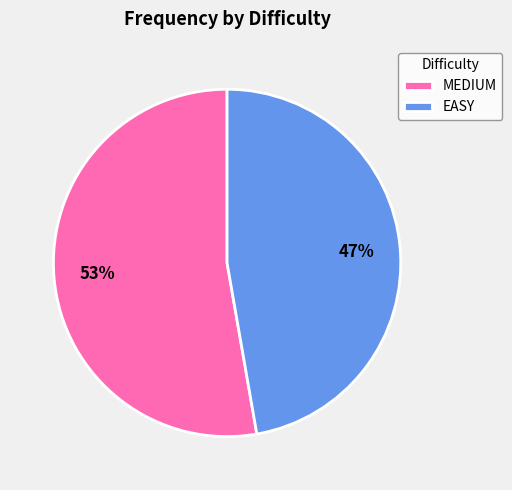

To the nearest percent, what is the average slice percentage?

50%